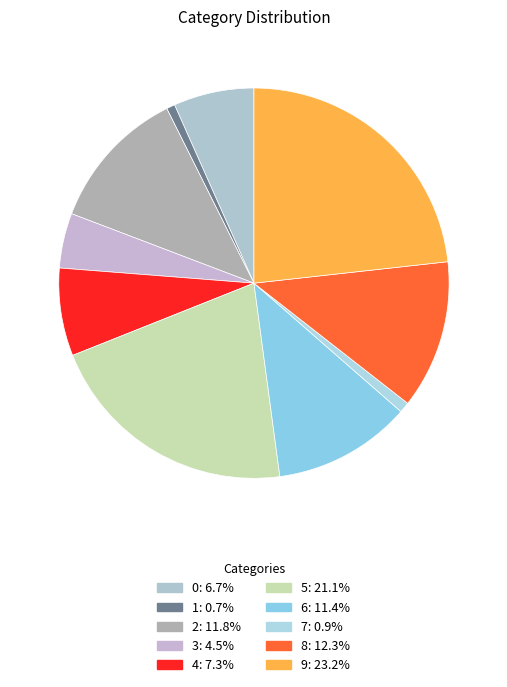

Rank the categories by value from highest to lowest.

9, 5, 8, 2, 6, 4, 0, 3, 7, 1